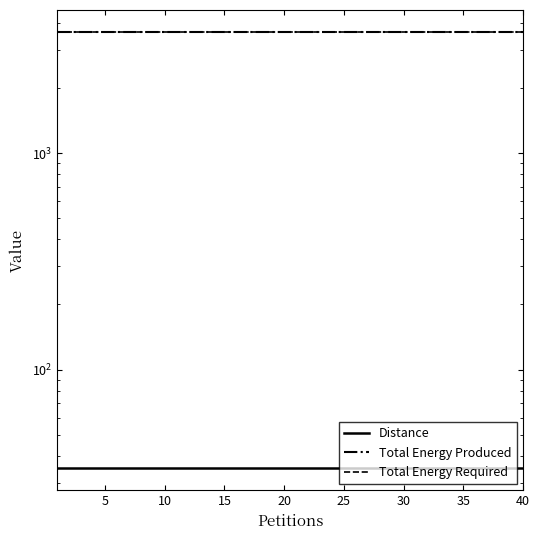

Does the chart have visible grid lines?

No